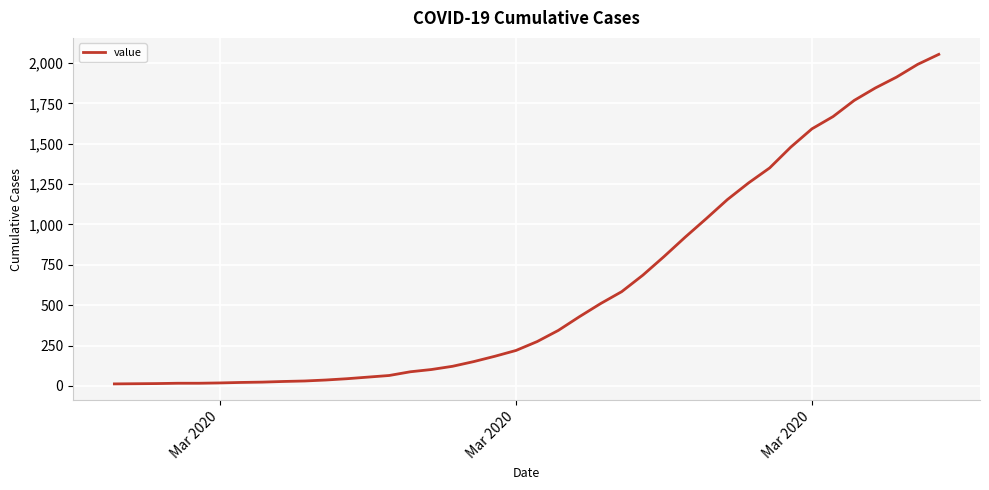

What is the maximum value shown in the chart?

2053